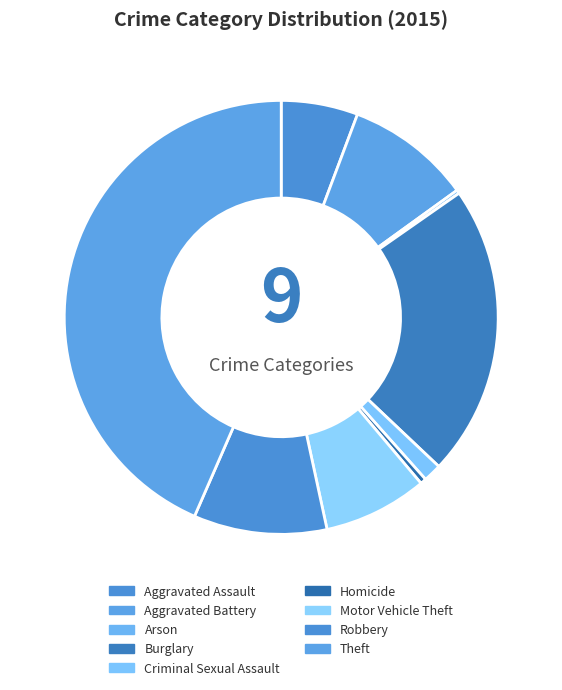

Is there a majority slice in this chart?

No